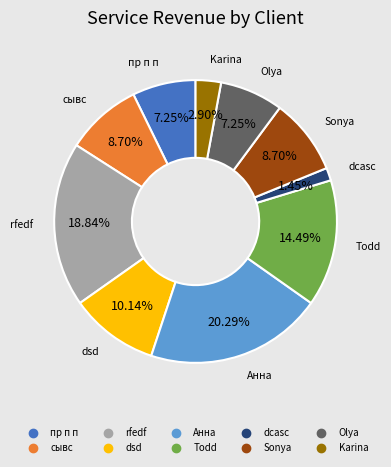

Is there any slice that represents more than half of the pie?

No